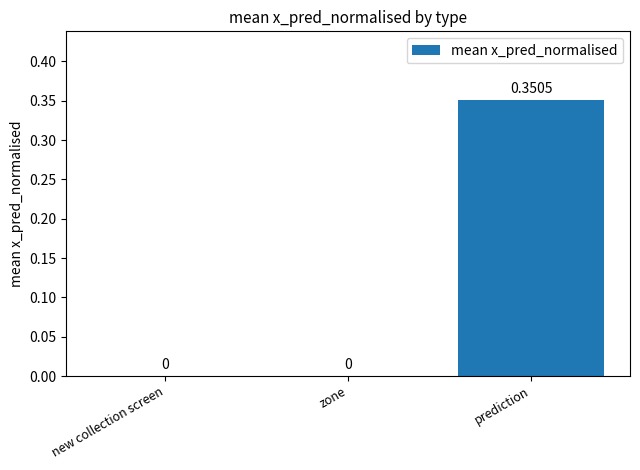

How many values exceed 0?

1